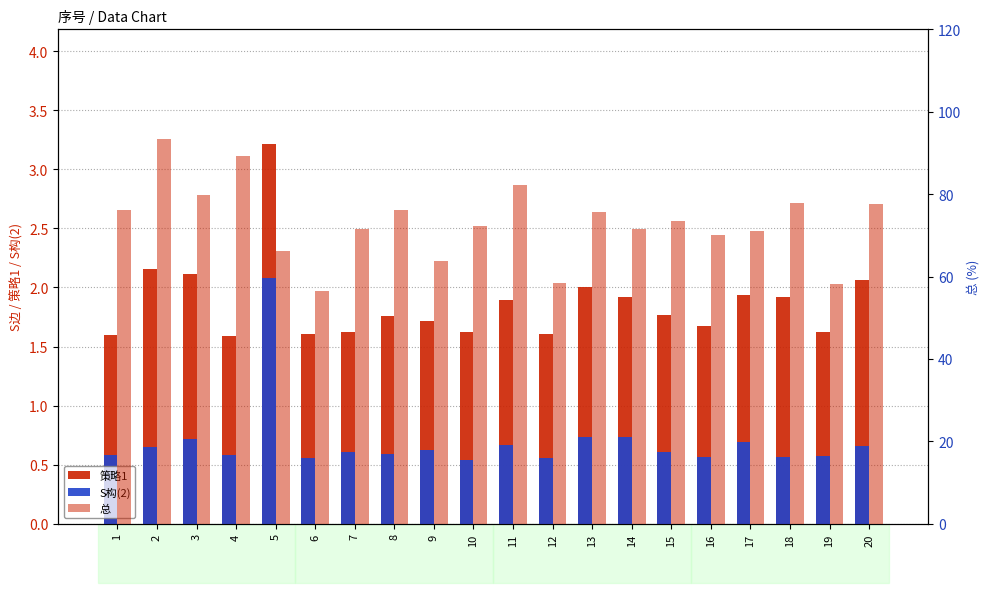

How many groups of bars are there?

20